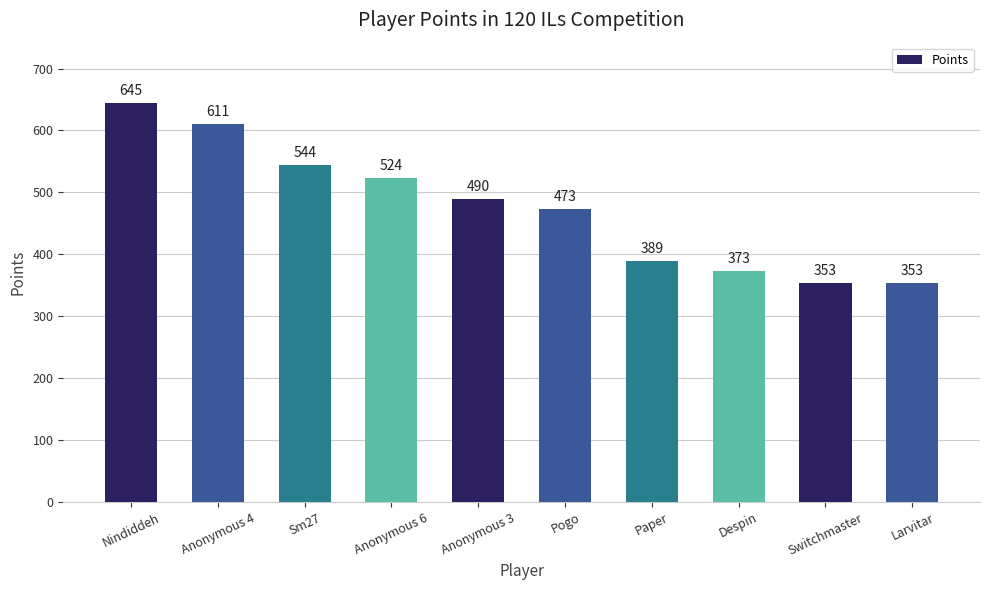

The value at Anonymous 3 is 490. True or false?

True